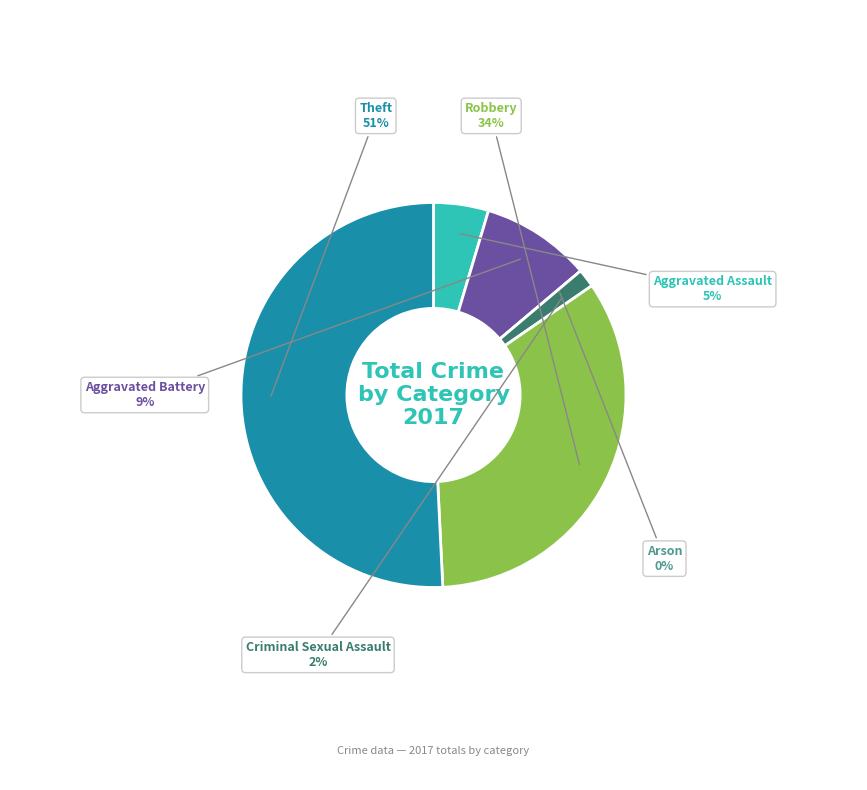

Does Theft represent more than half of the total?

Yes